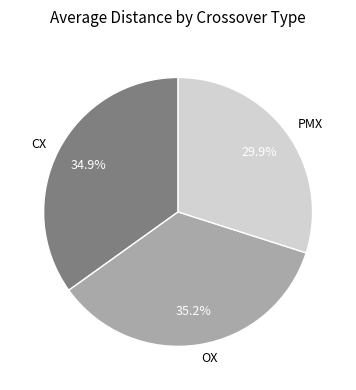

Does any single category account for the majority?

No